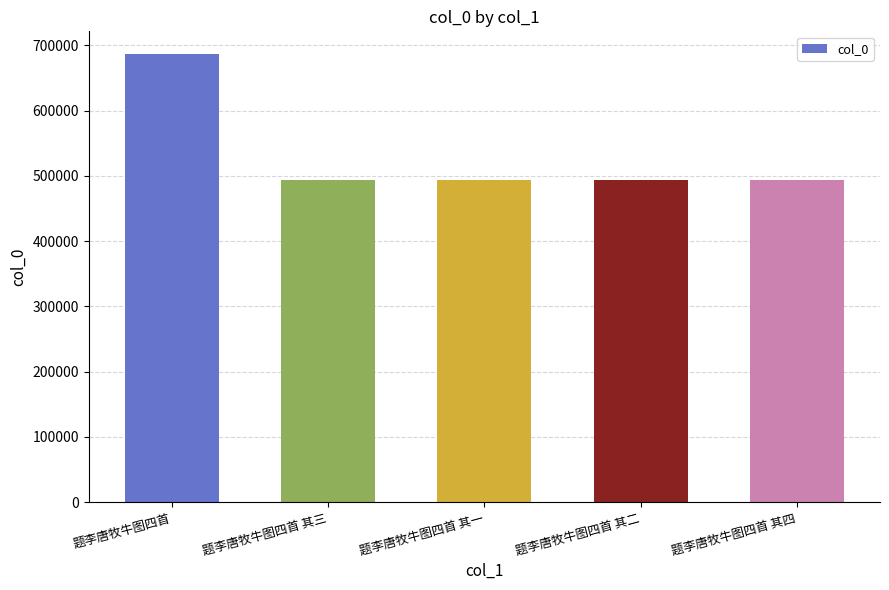

At which label is the value closest to 589934?

题李唐牧牛图四首 其四